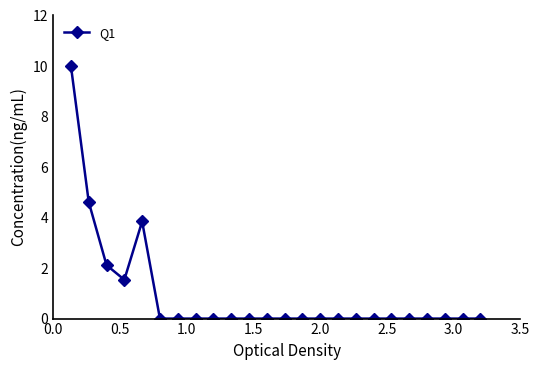

Reading left to right, transcribe all the data shown in this chart.

10.0	4.6	2.1	1.5	3.8	0.0	0.0	0.0	0.0	0.0	0.0	0.0	0.0	0.0	0.0	0.0	0.0	0.0	0.0	0.0	0.0	0.0	0.0	0.0